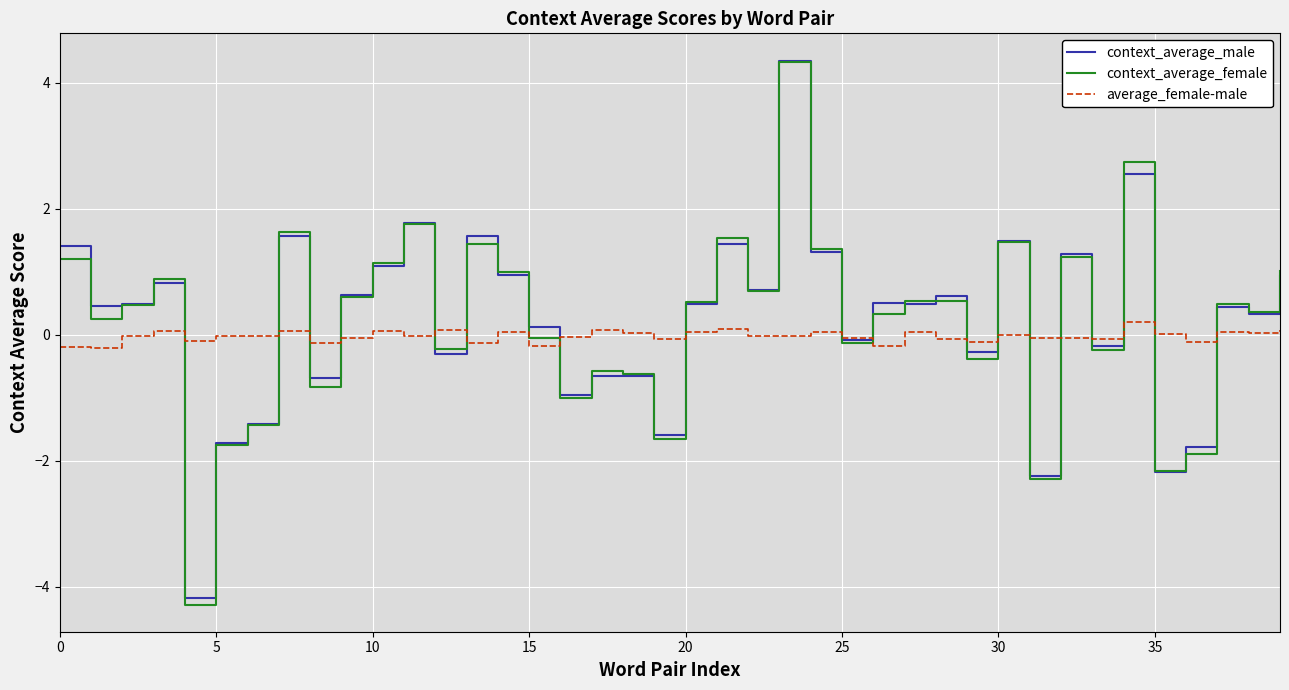

What is the greatest value displayed?

4.4